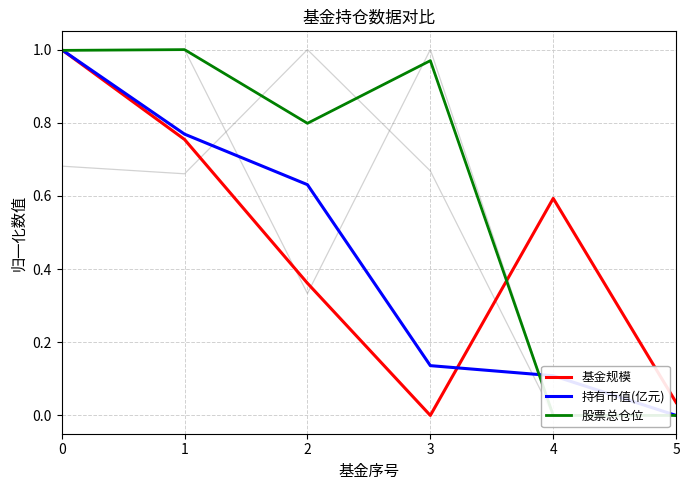

What is the highest value of the 股票总仓位 series?

1.0